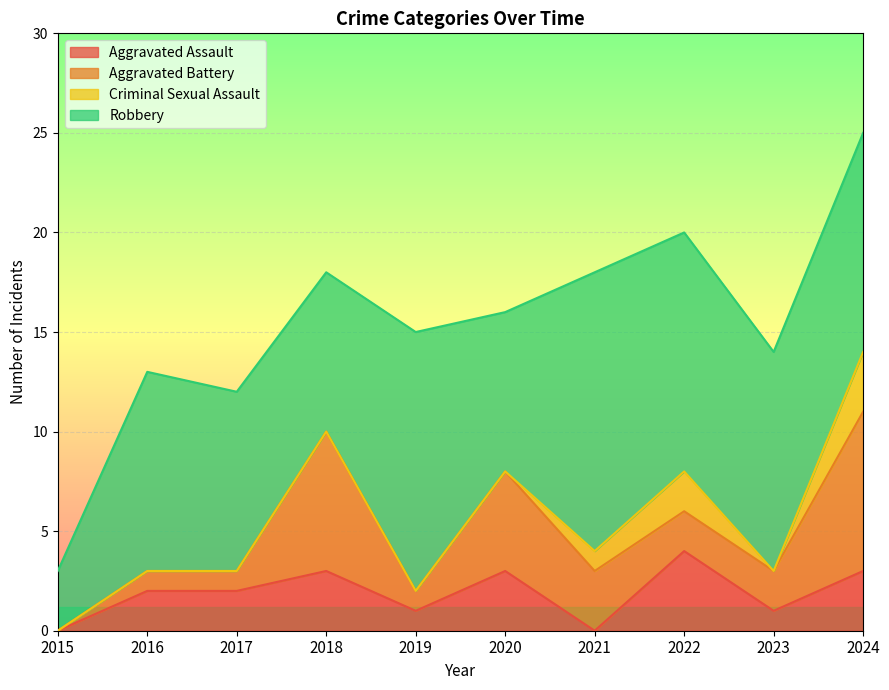

Is the value of Aggravated Assault at 2024 greater than the value of Criminal Sexual Assault at 2017?

Yes